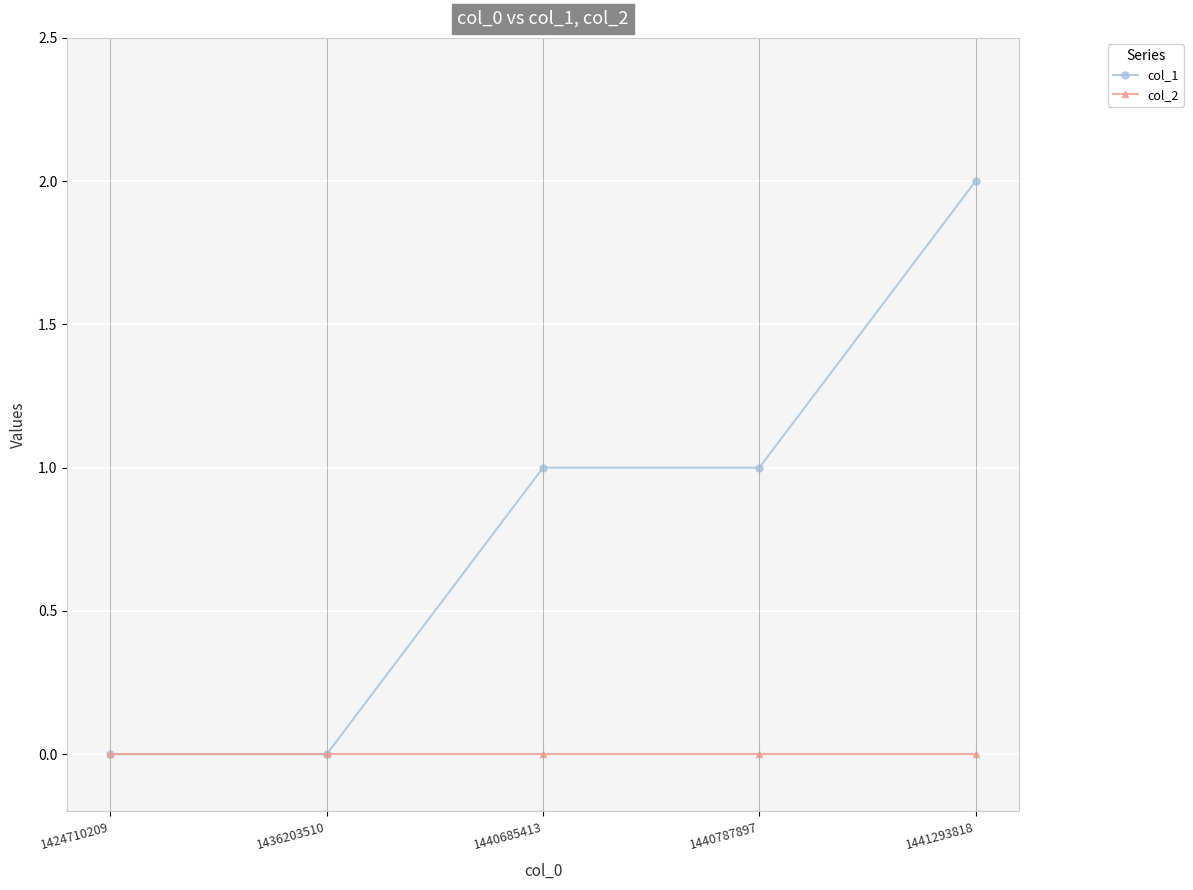

Reading right to left, what are all the values shown in this chart?

col_1: 1441293818=2	1440787897=1	1440685413=1	1436203510=0	1424710209=0
col_2: 1441293818=0	1440787897=0	1440685413=0	1436203510=0	1424710209=0